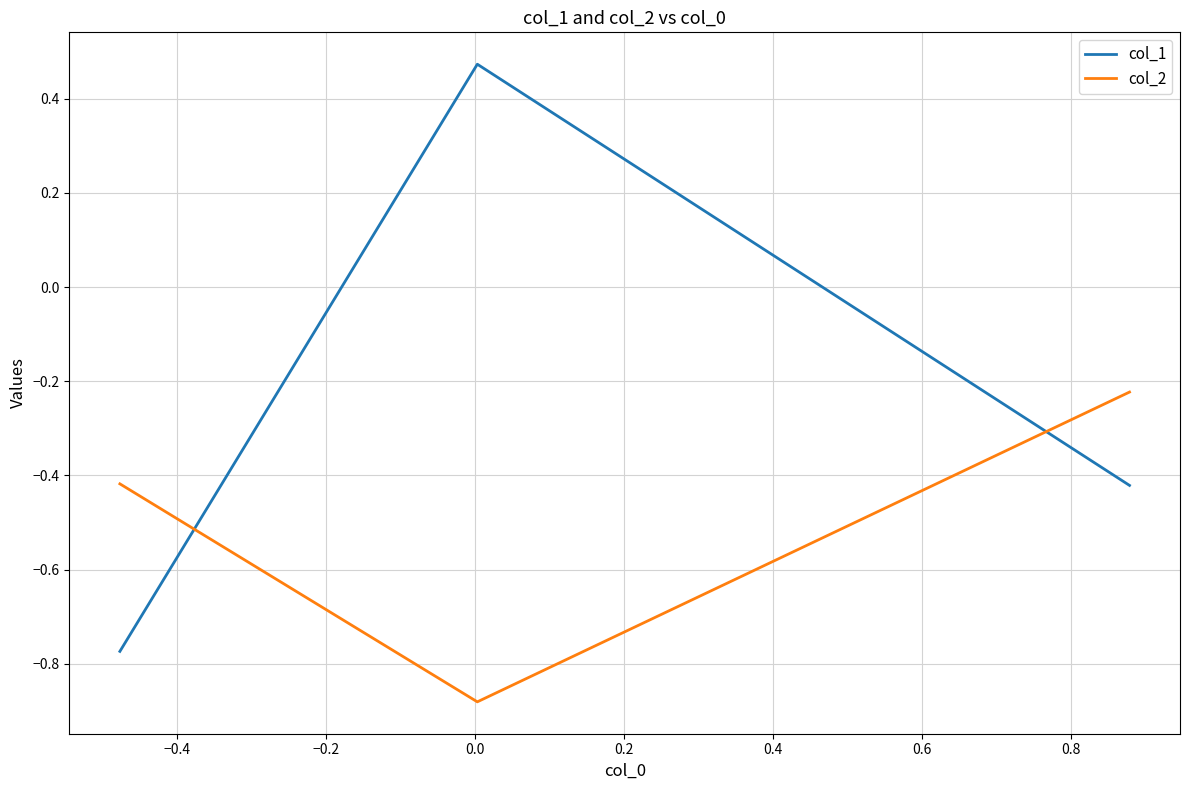

Rank the series by their maximum value, from highest to lowest.

col_1, col_2